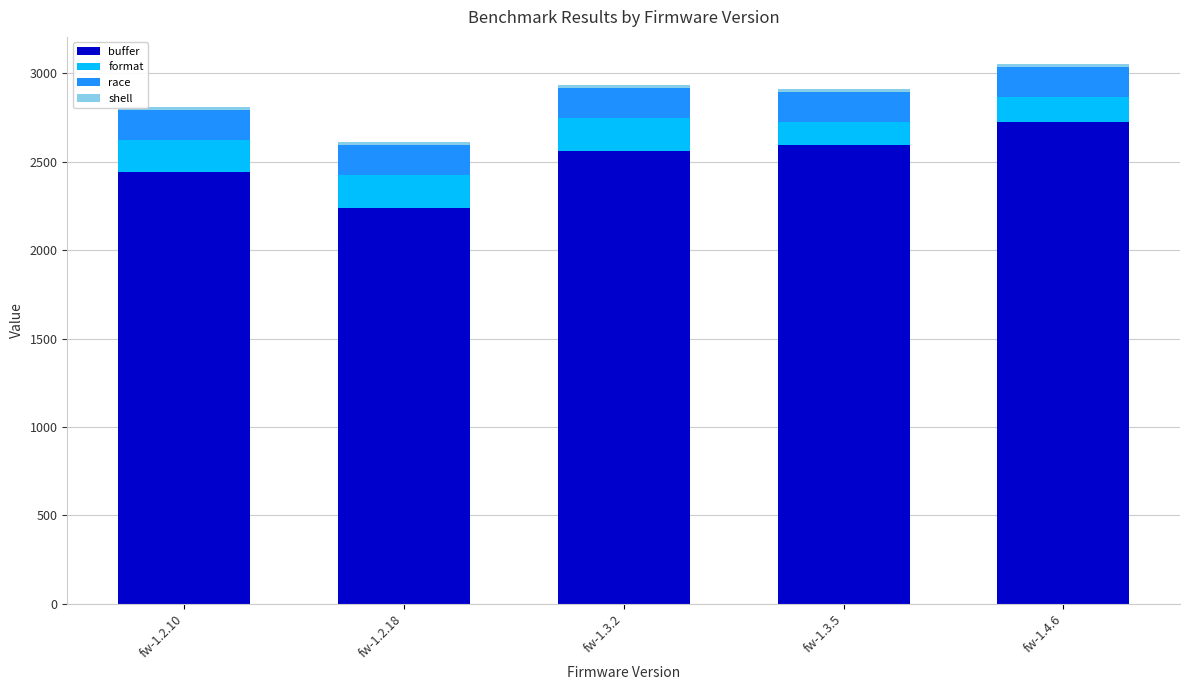

What is the difference between the second highest and minimum values in the buffer series?

351